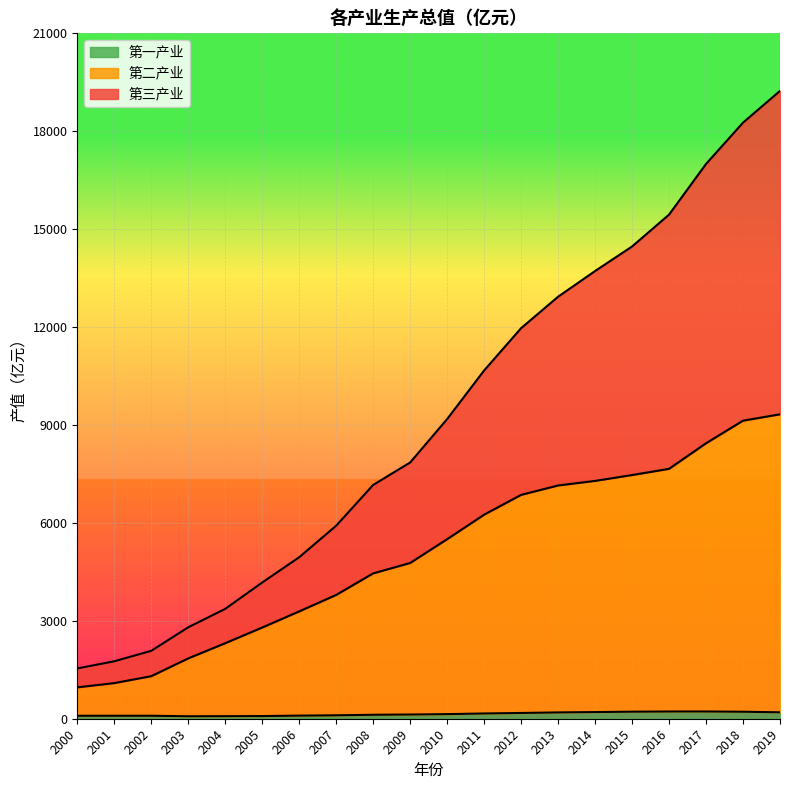

At how many categories does at least one series exceed 11278?

8